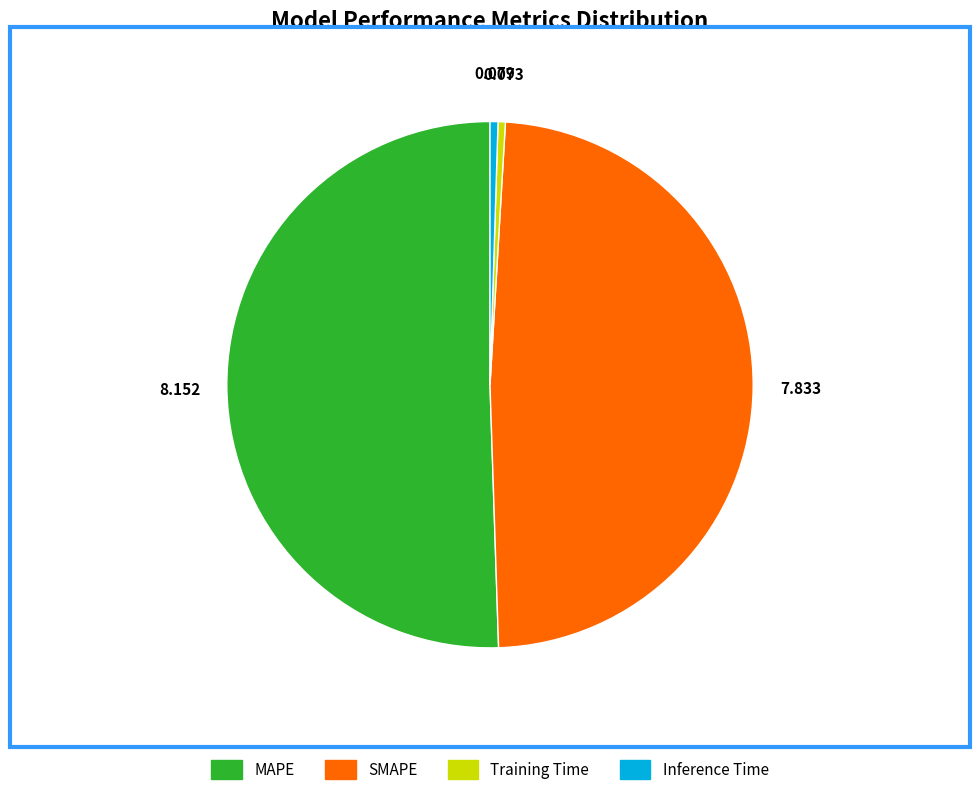

Do SMAPE and Training Time together represent more than half of the pie?

No